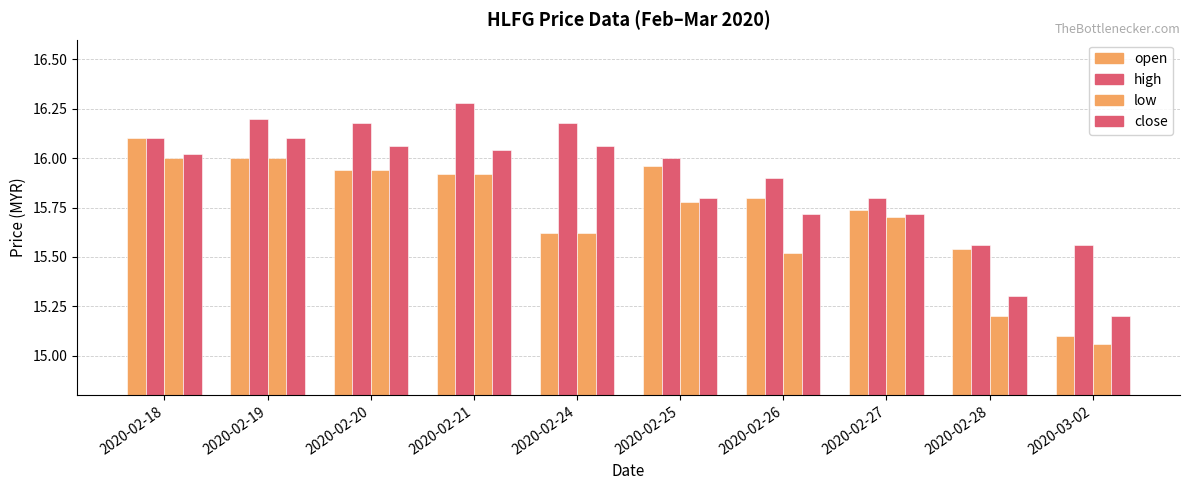

What position from the left is 2020-02-21?

4